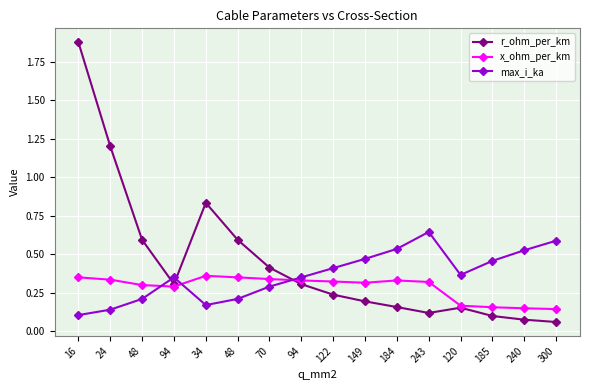

Rank the categories by x_ohm_per_km value from lowest to highest.

300, 240, 185, 120, 94, 48, 149, 243, 122, 94, 184, 24, 70, 16, 48, 34